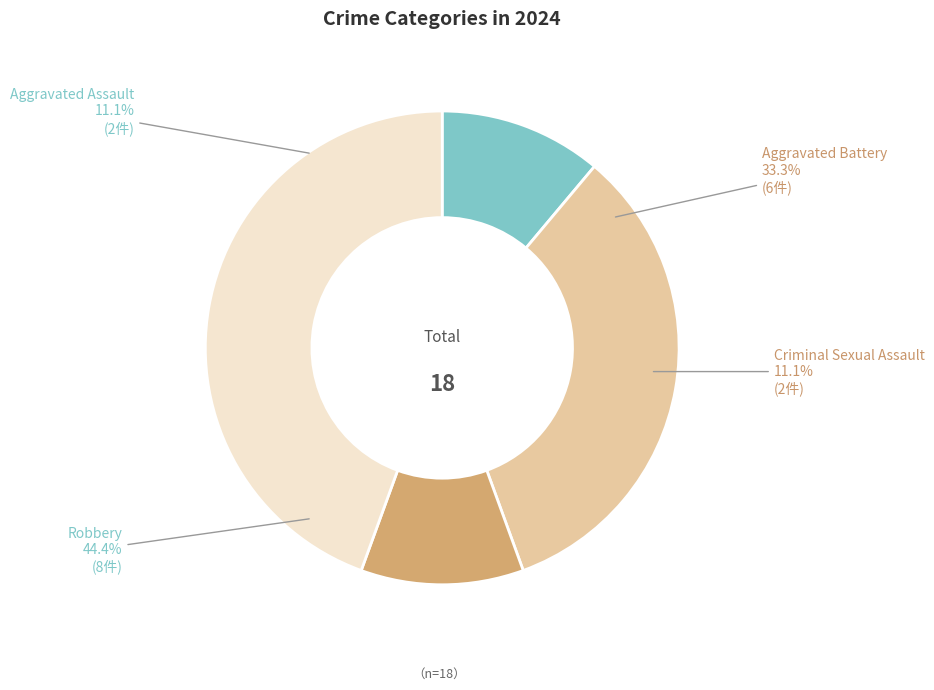

Rank the categories by value from lowest to highest.

Aggravated Assault, Criminal Sexual Assault, Aggravated Battery, Robbery